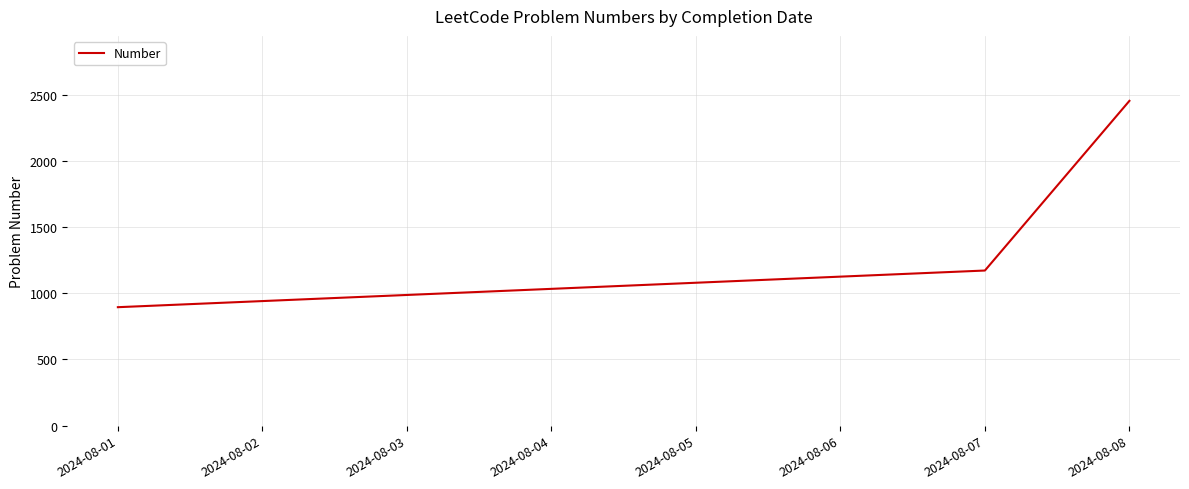

How many lines are shown in the chart?

1